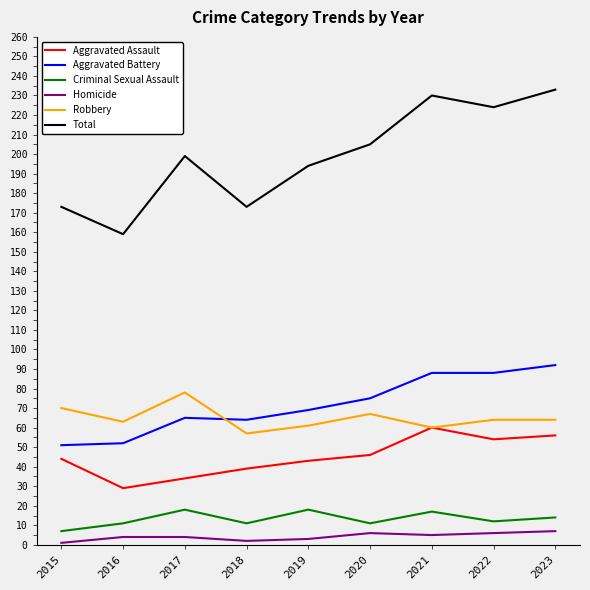

The Criminal Sexual Assault series shows 11 at 2016. True or false?

True